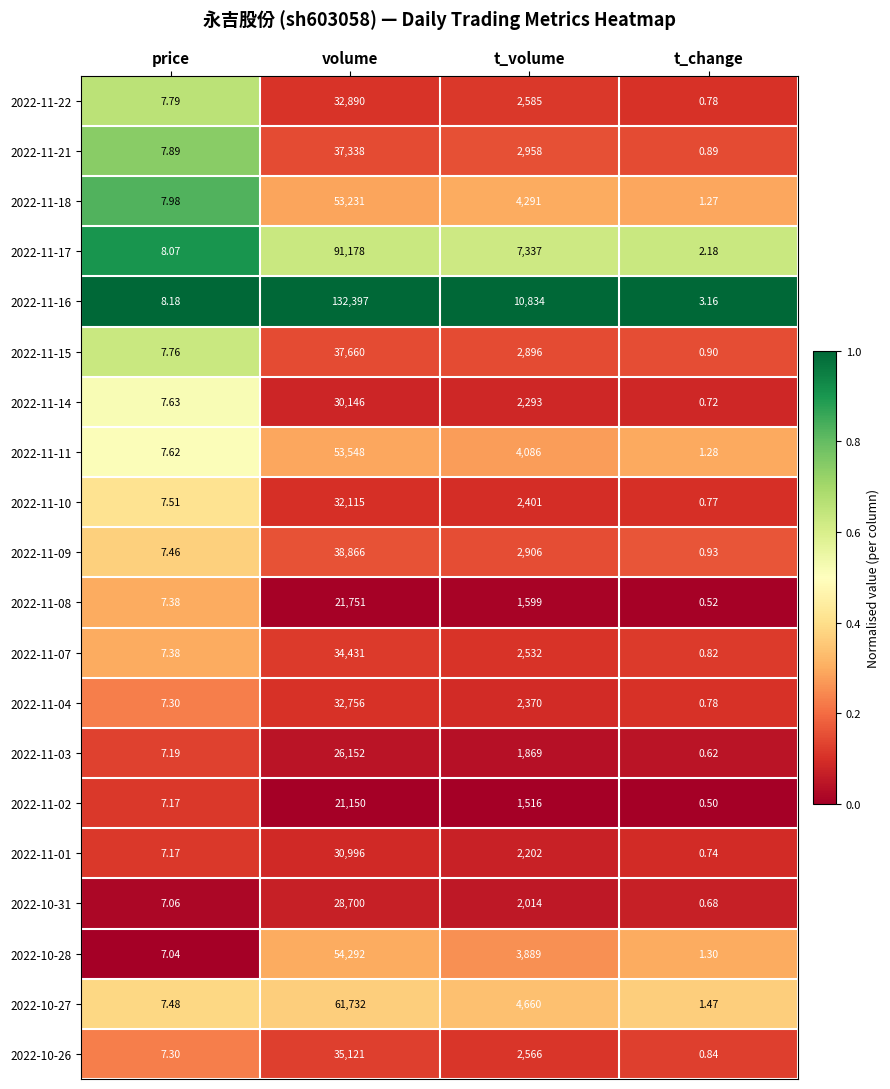

At which category is the sum across all series the highest?

volume